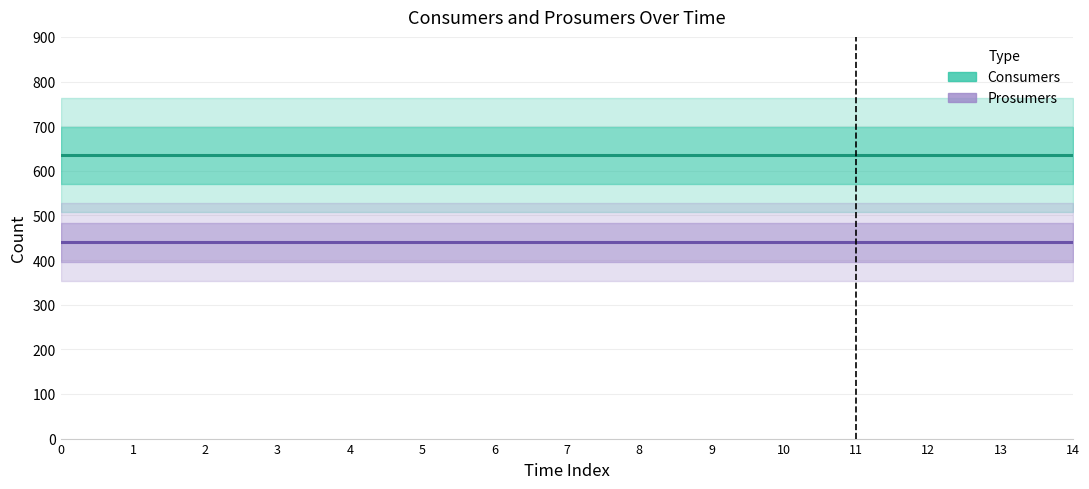

True or false: Consumers and Prosumers cross at least once.

False